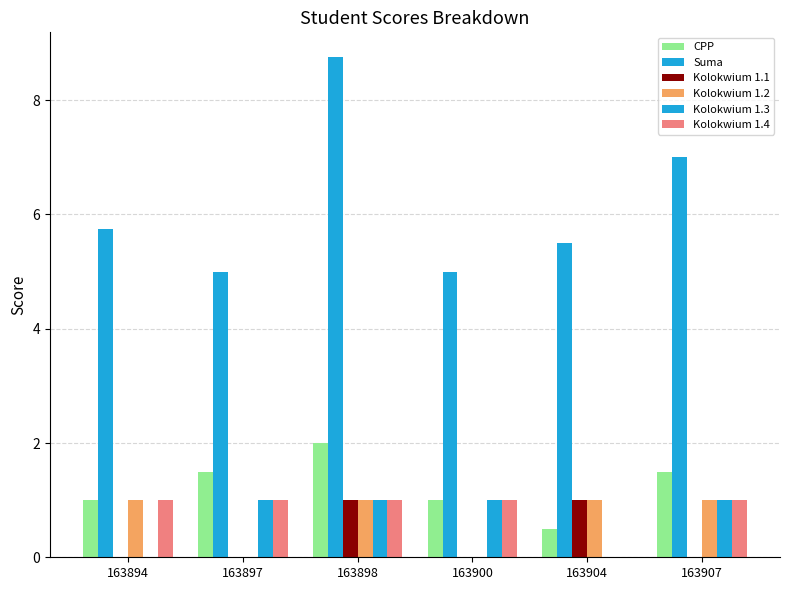

Which series has the largest total across all categories?

Suma